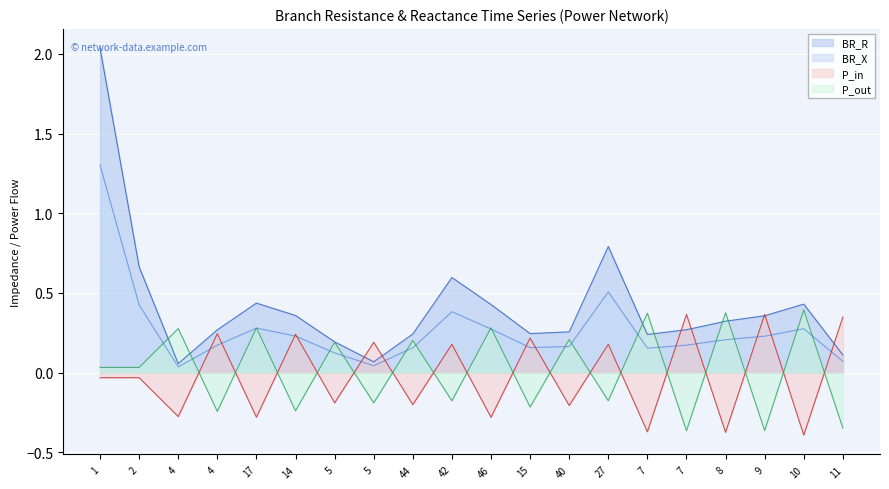

What are all the series names shown in the legend?

BR_R, BR_X, P_in, P_out